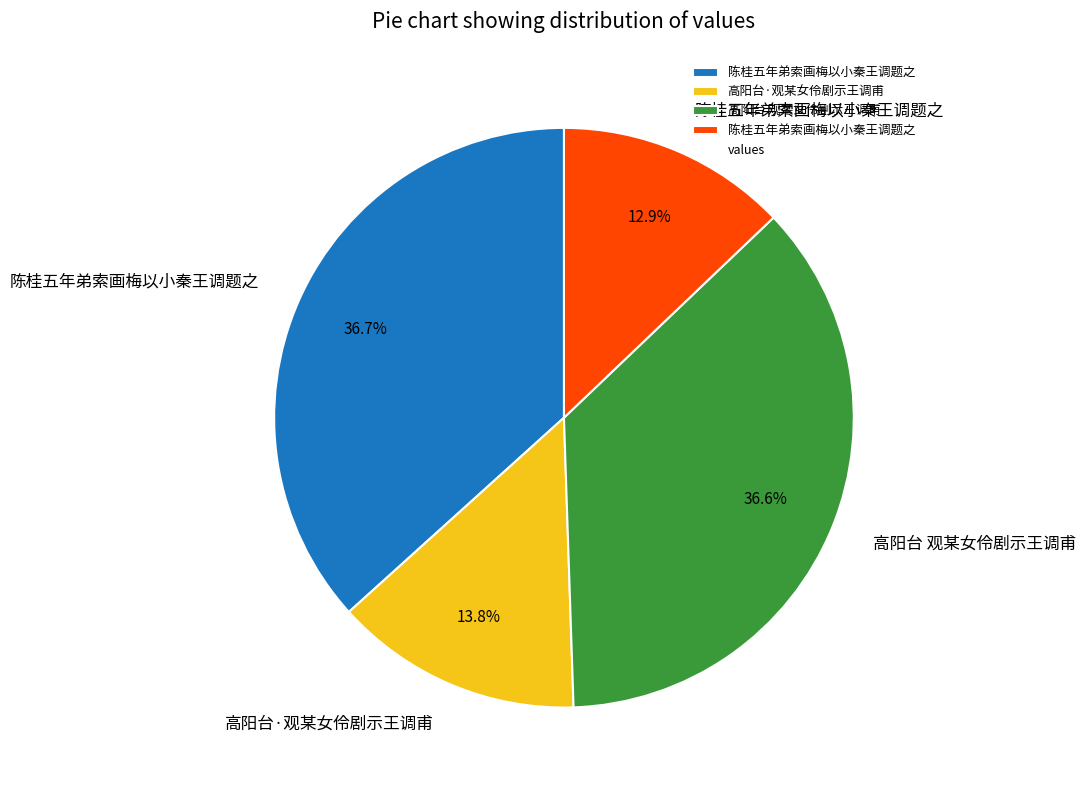

Count the number of slices in the pie.

4